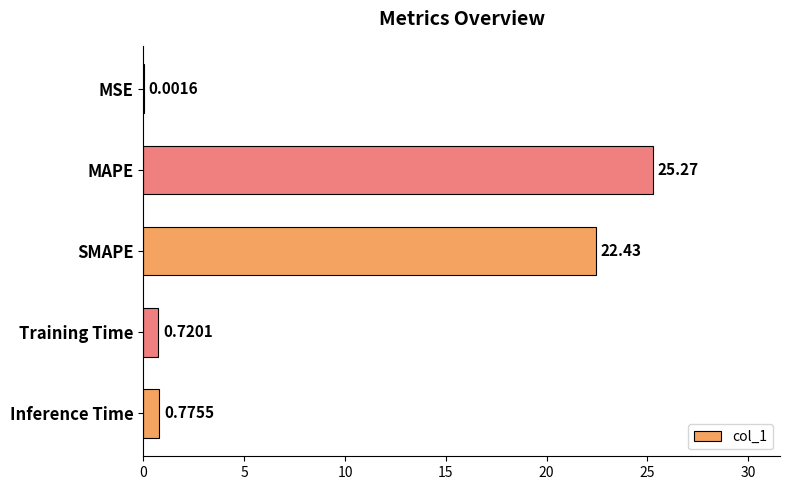

What is the change in value from MAPE to SMAPE?

-2.8